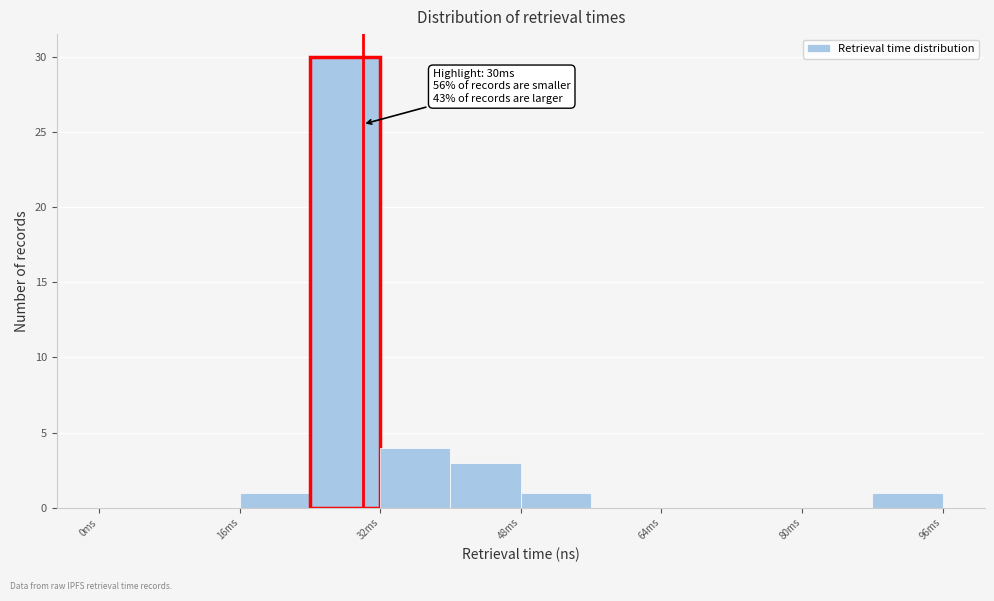

Which range on the x-axis has the tallest bar?

24 to 32